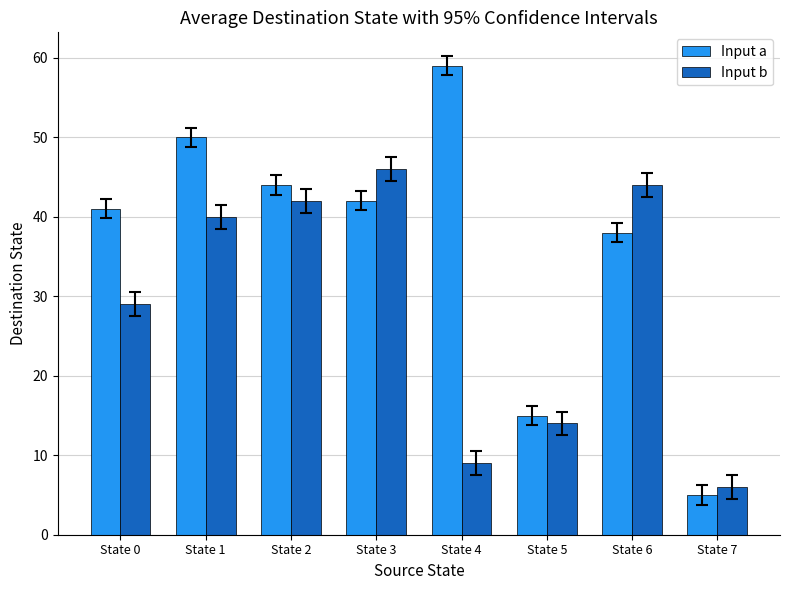

Does the chart contain any negative values?

No